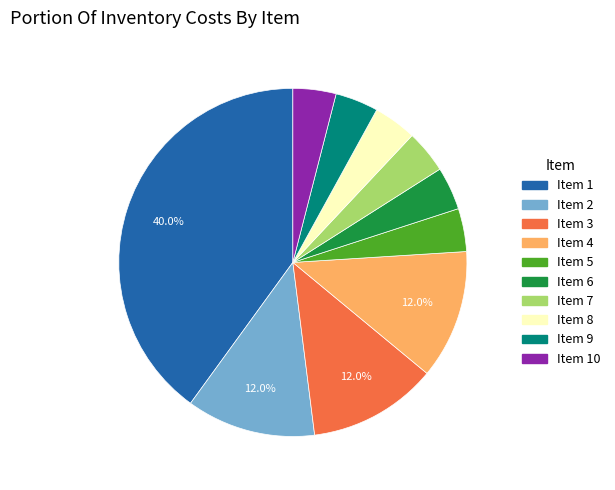

How many segments does this pie chart have?

10